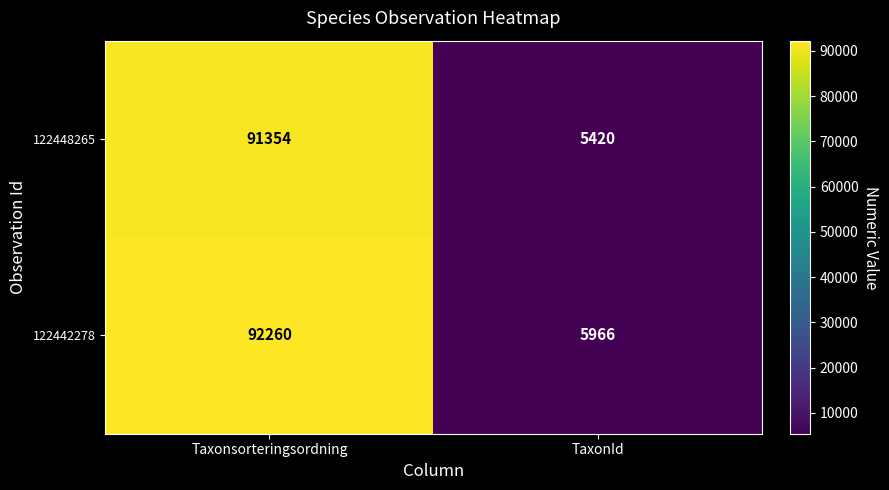

What is the difference between the 122448265 values at TaxonId and Taxonsorteringsordning?

85934